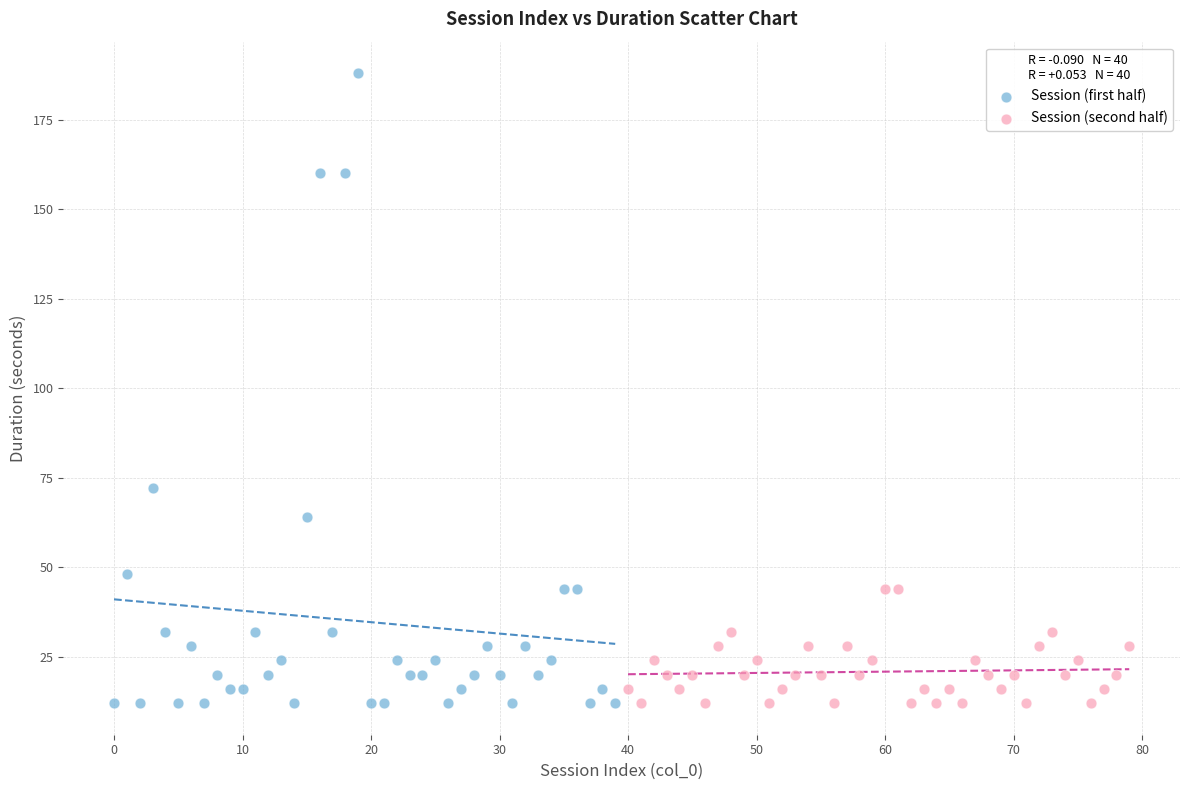

Which series contains the highest Y value?

Session (first half)